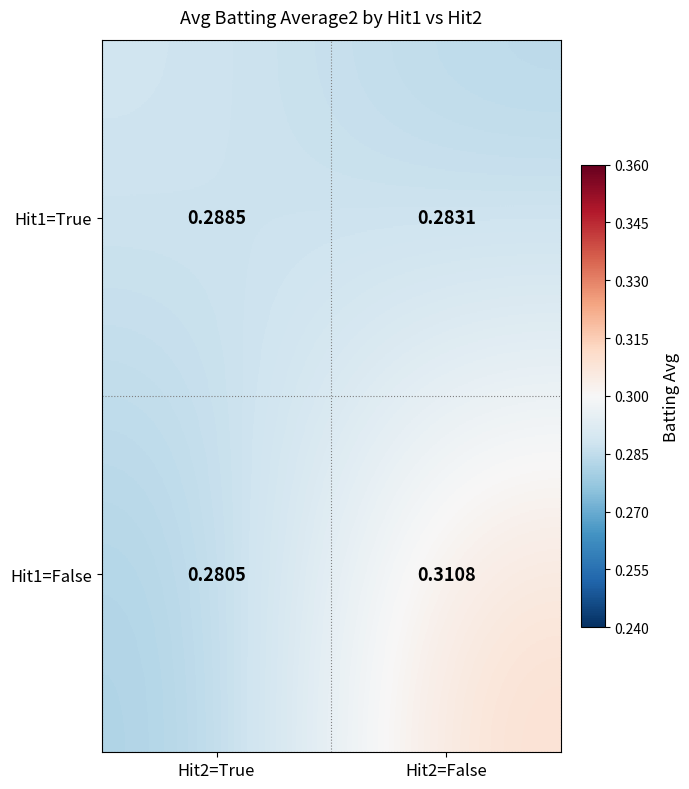

Which series has the largest total across all categories?

Hit1=False